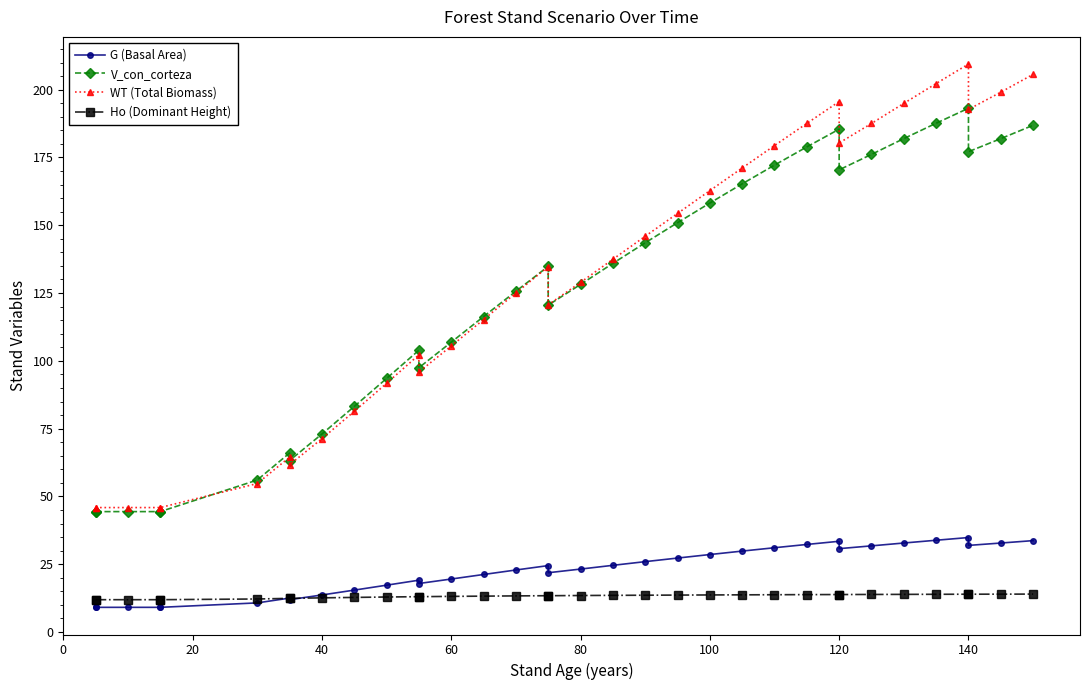

Which series has the widest spread of values?

WT (Total Biomass)